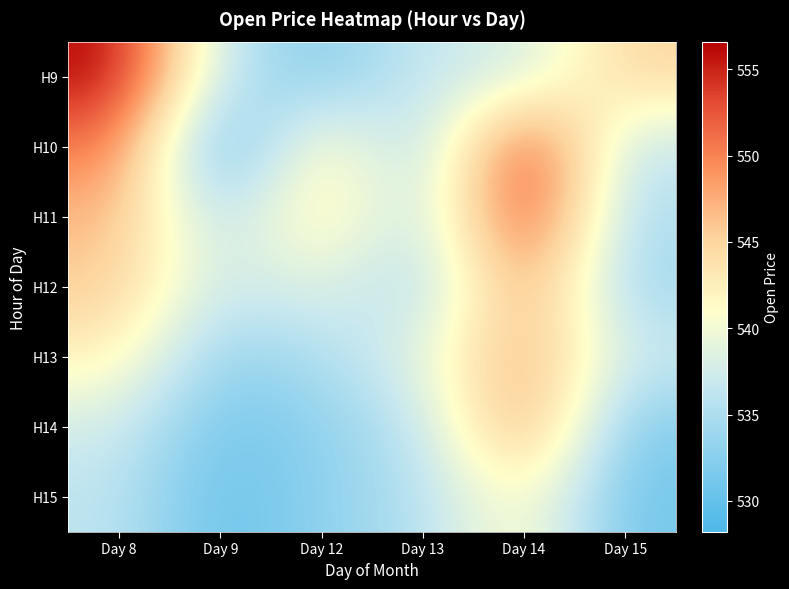

Which category has the lowest value across all series?

Day 9